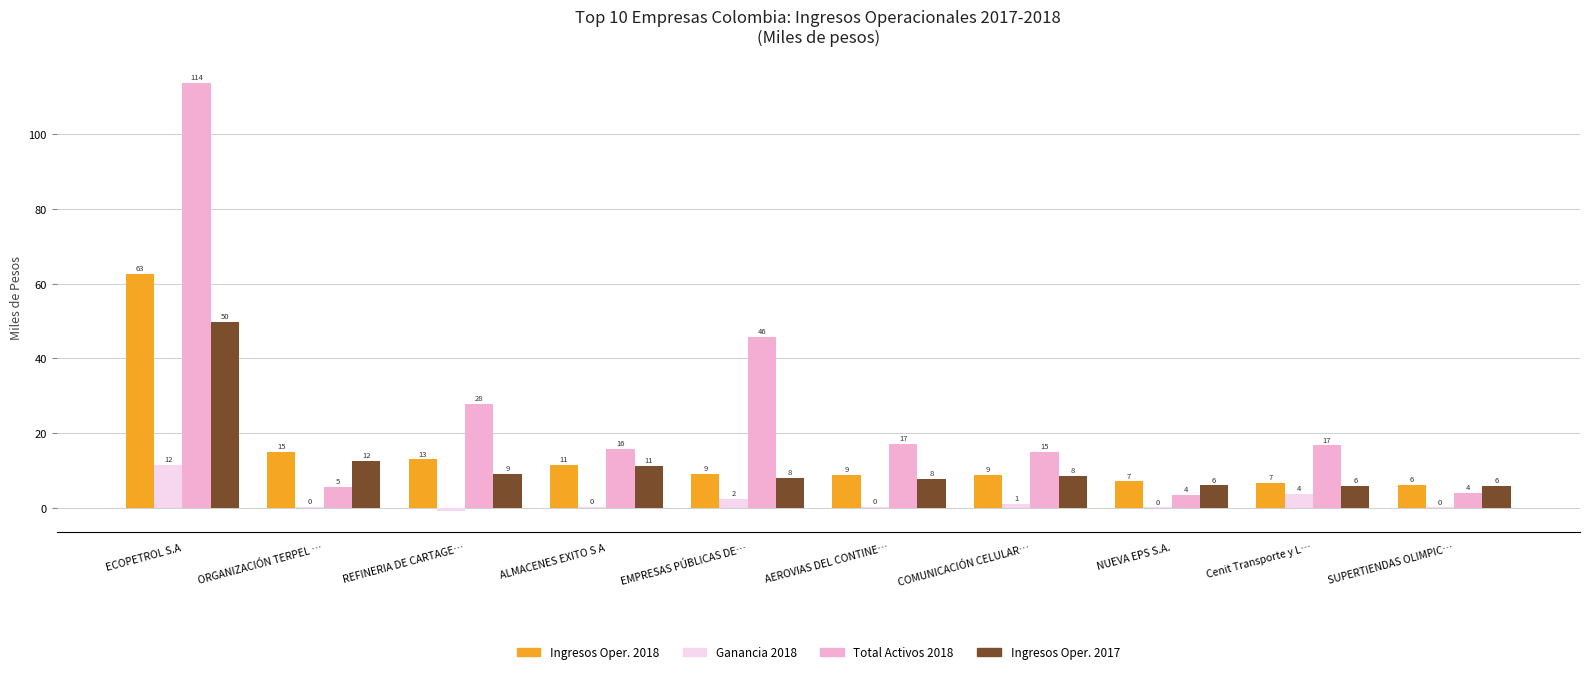

What is the highest value of the Ganancia 2018 series?

11.6